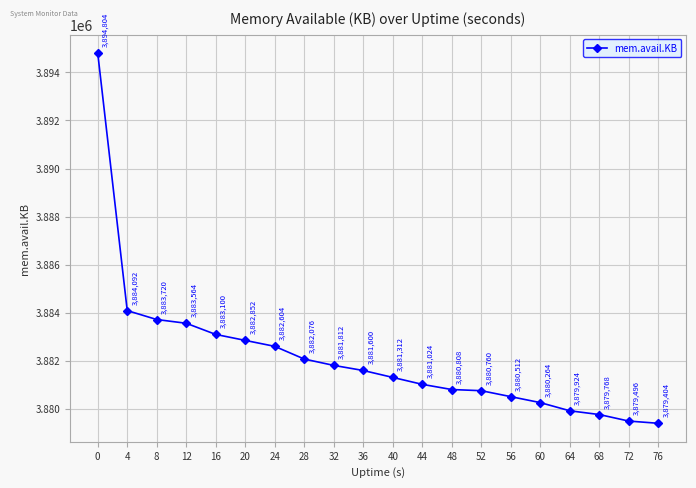

What value does the data have at 36, to the nearest 100?

3881600